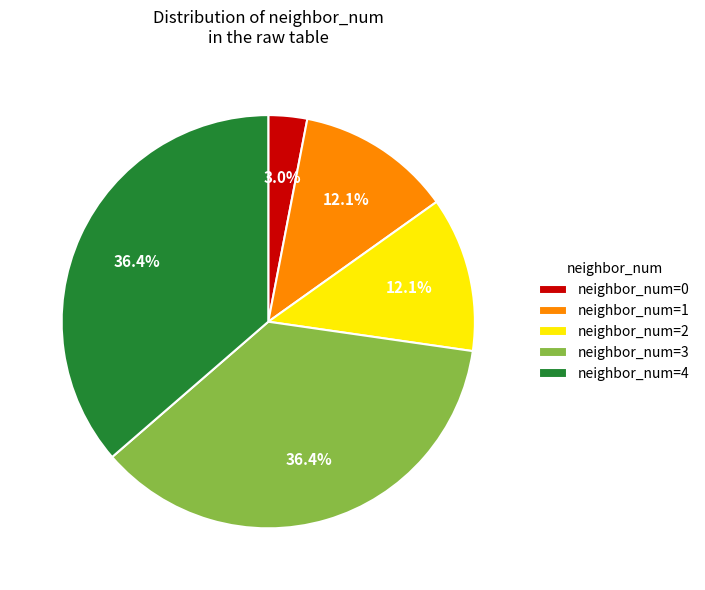

Is there any slice that represents more than half of the pie?

No